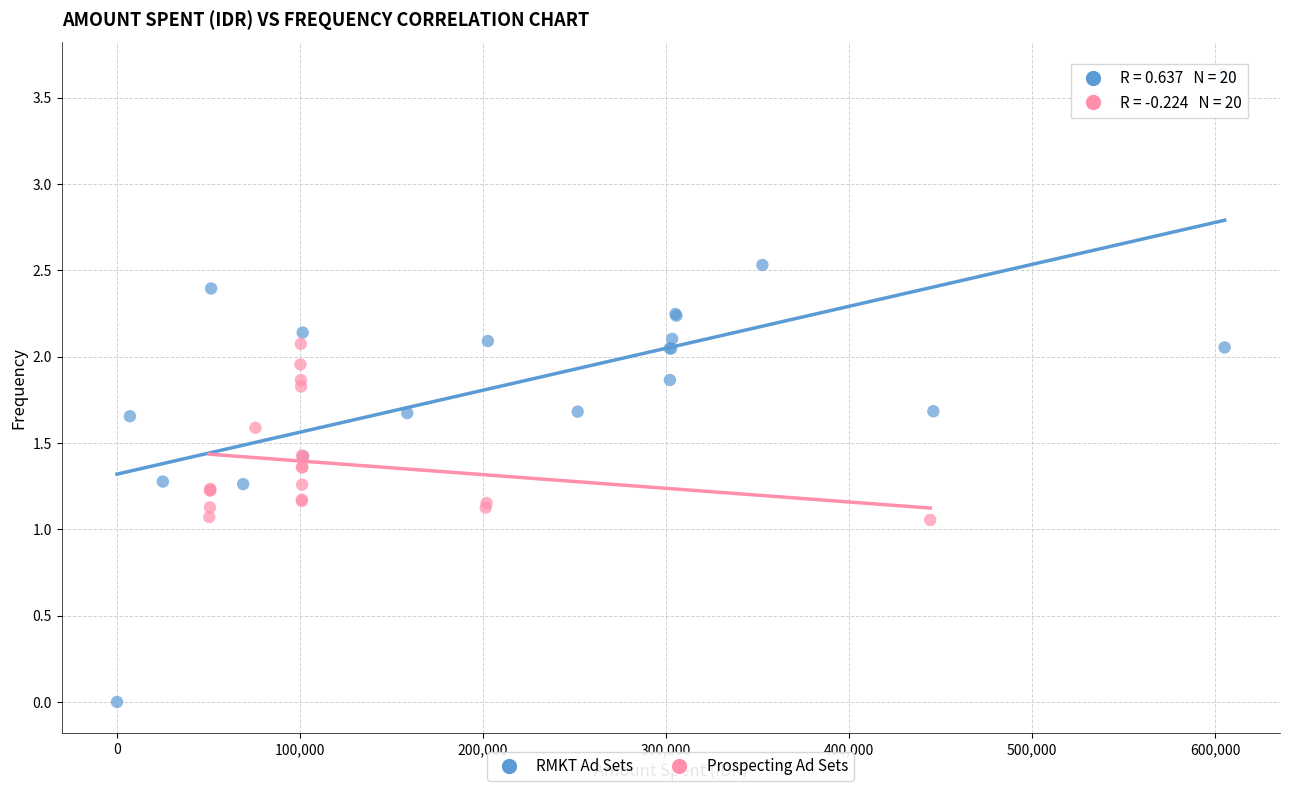

Which series reaches the minimum Y coordinate?

RMKT Ad Sets